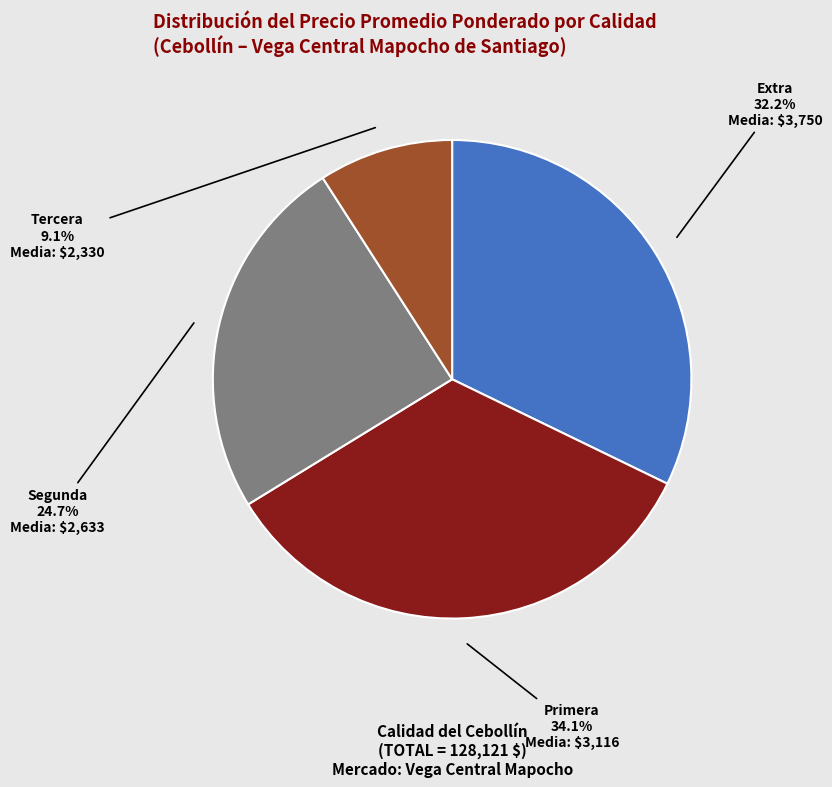

Is there a majority slice in this chart?

No